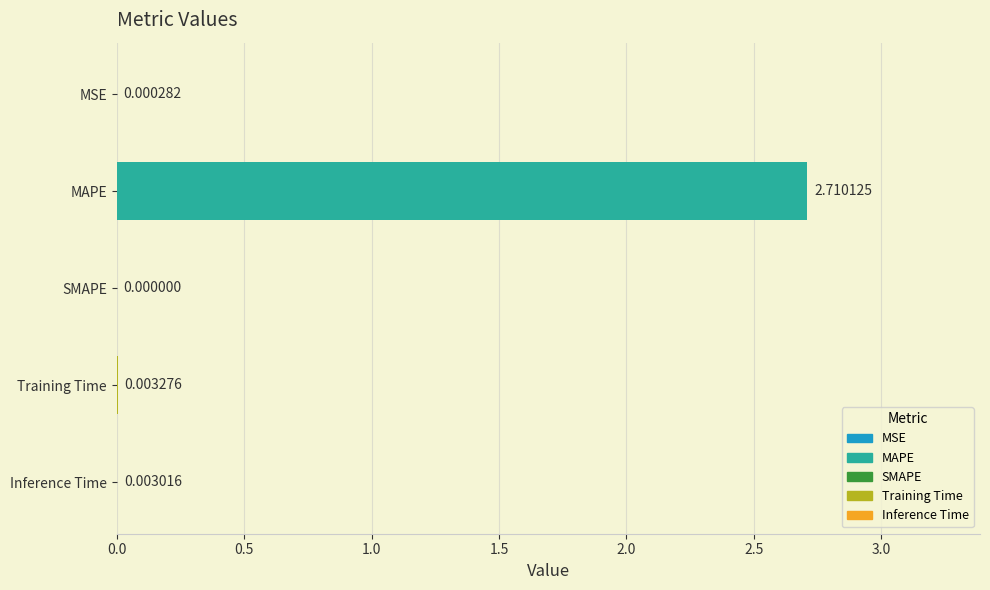

Which has a higher value, MSE or Inference Time?

Inference Time